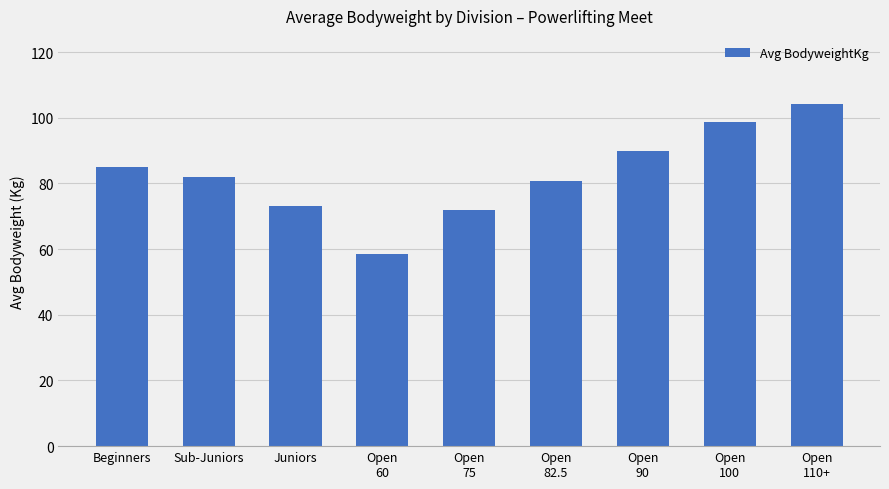

The chart shows a value of 141.5 at Open
82.5. True or false?

False